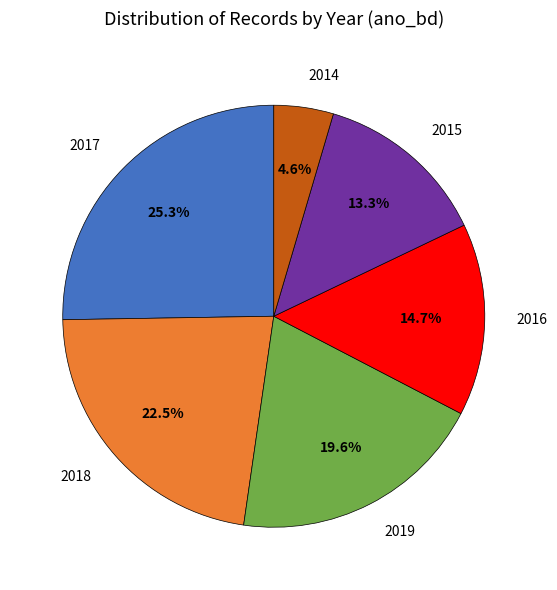

To the nearest percent, what is the difference between the 2019 and 2017 slice percentages?

6%